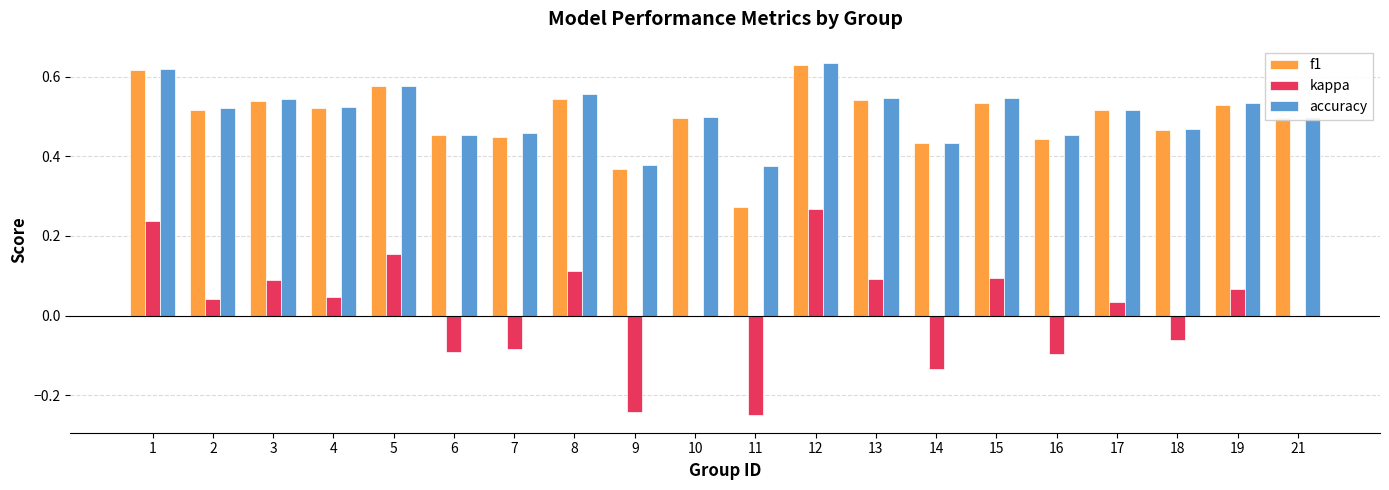

Between 13 and 18, which series saw the biggest shift?

kappa